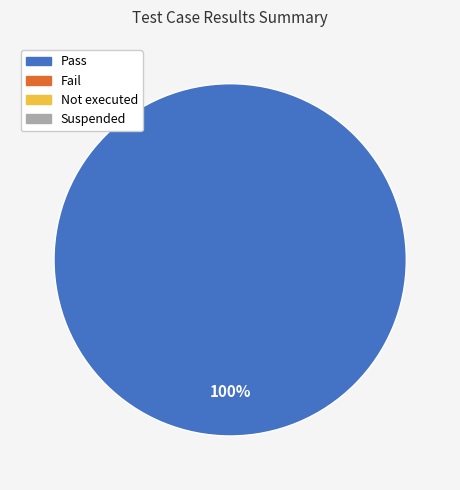

Is there any slice that represents more than half of the pie?

Yes